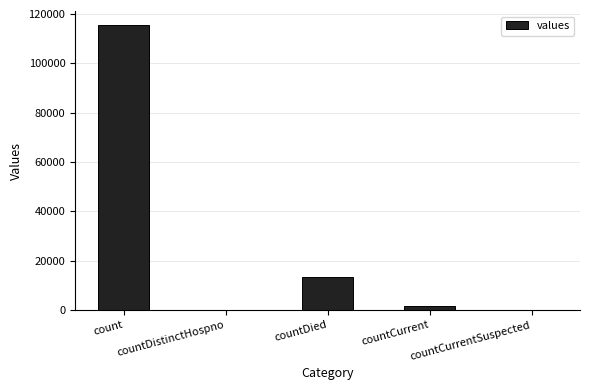

Which category has the highest value across all series?

count